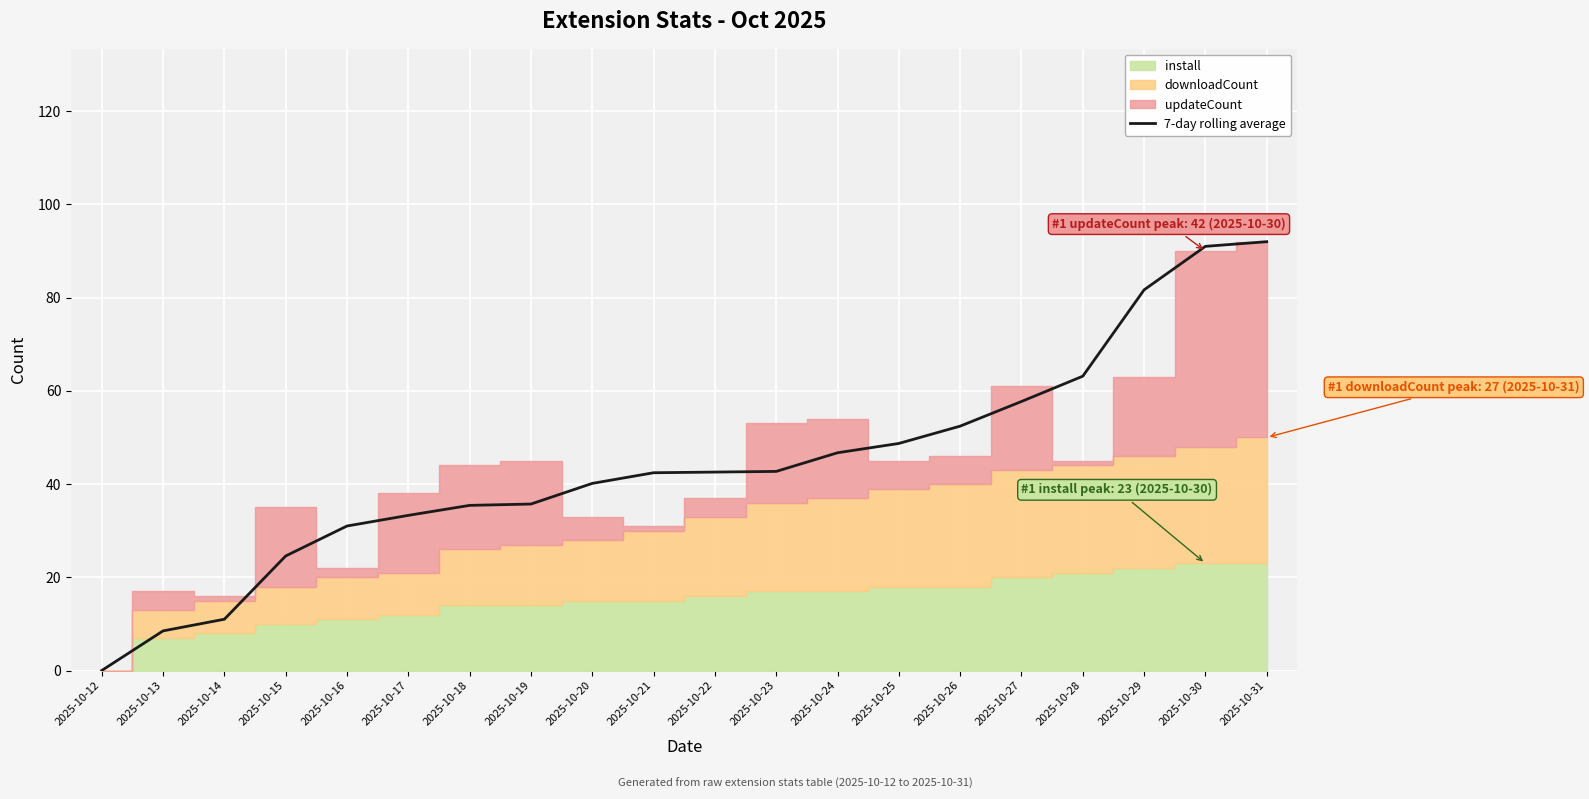

Which has a higher value, 2025-10-13 or 2025-10-29?

2025-10-29